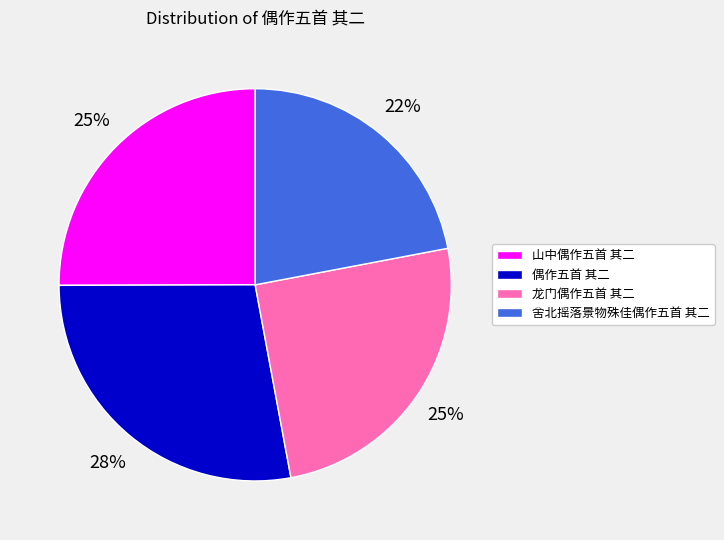

To the nearest percent, what is the difference between the 舍北摇落景物殊佳偶作五首 其二 and 龙门偶作五首 其二 slice percentages?

3%